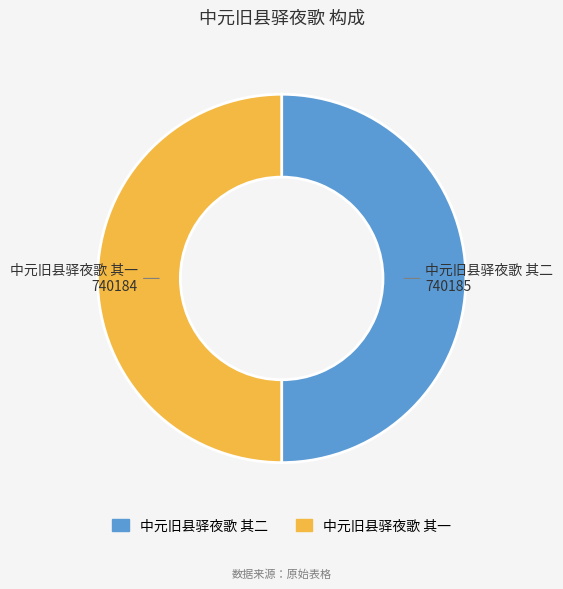

True or false: 中元旧县驿夜歌 其二 accounts for 44% of the total.

False